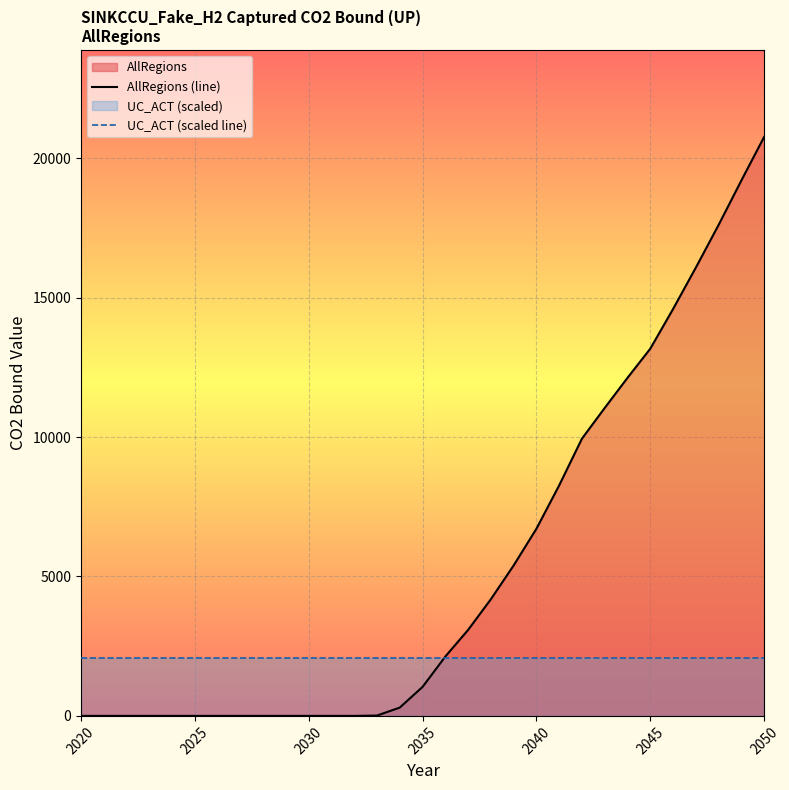

Which series has the largest total across all categories?

AllRegions (line)